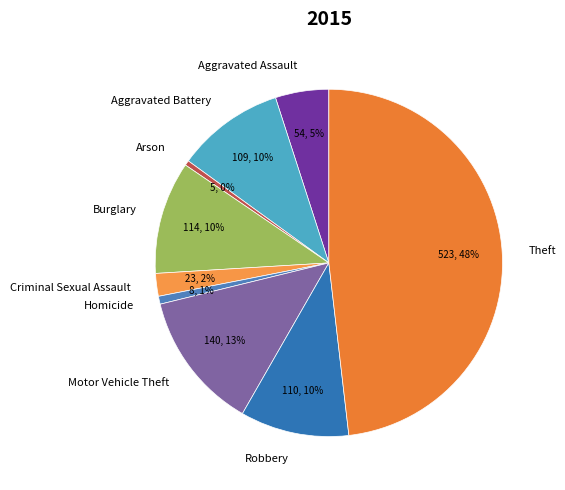

To the nearest percent, what portion does Burglary represent?

10%